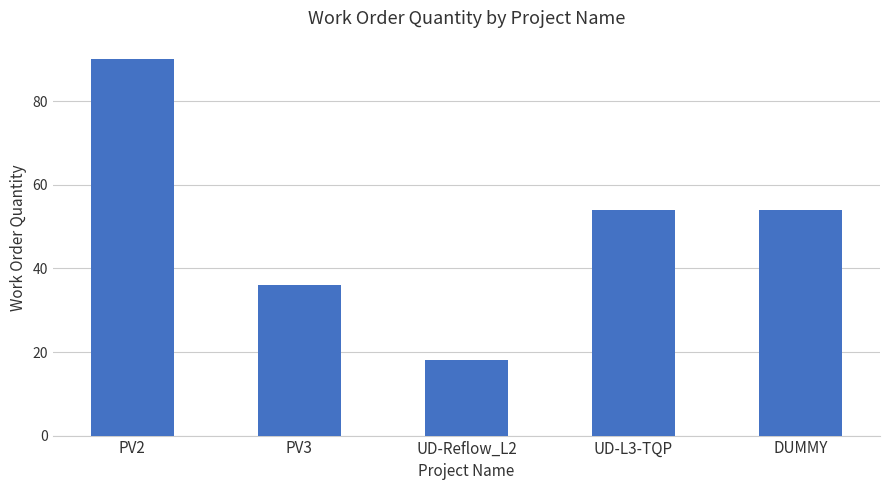

Read the value at UD-Reflow_L2.

18